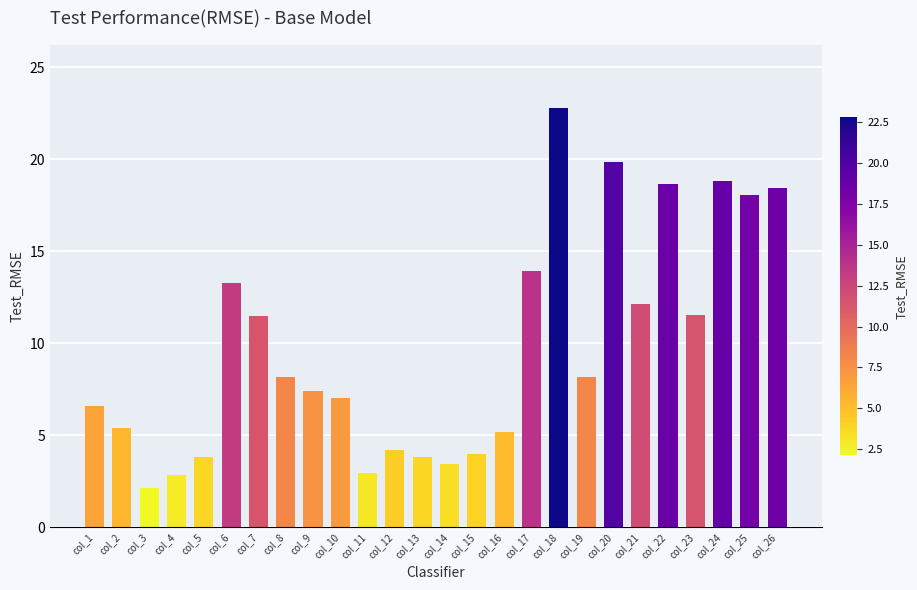

What is the sum of the values at col_18 and col_9?

30.2